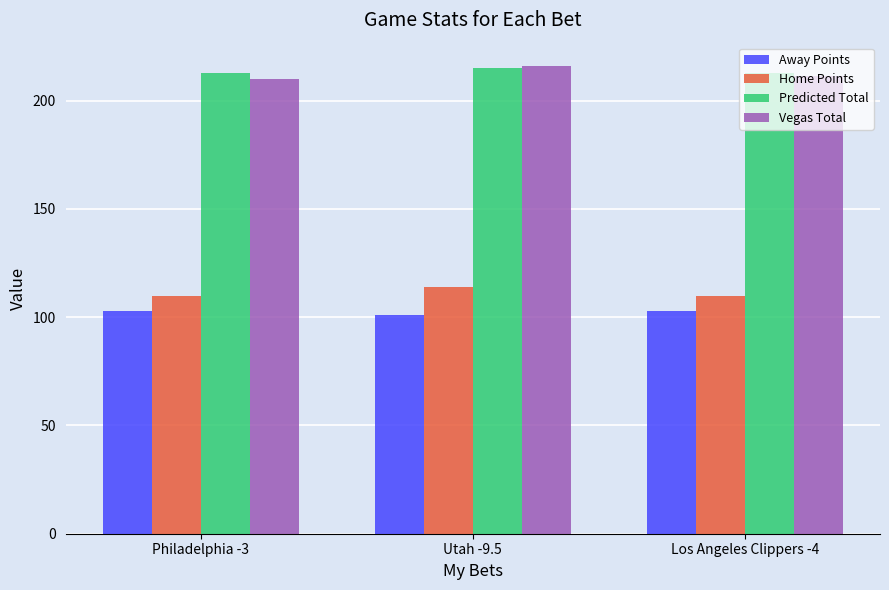

Reading left to right, list all the values displayed in this chart.

Away Points: Philadelphia -3=103.0	Utah -9.5=101.0	Los Angeles Clippers -4=103.0
Home Points: Philadelphia -3=110.0	Utah -9.5=114.0	Los Angeles Clippers -4=110.0
Predicted Total: Philadelphia -3=213.0	Utah -9.5=215.0	Los Angeles Clippers -4=213.0
Vegas Total: Philadelphia -3=210.0	Utah -9.5=216.0	Los Angeles Clippers -4=211.5